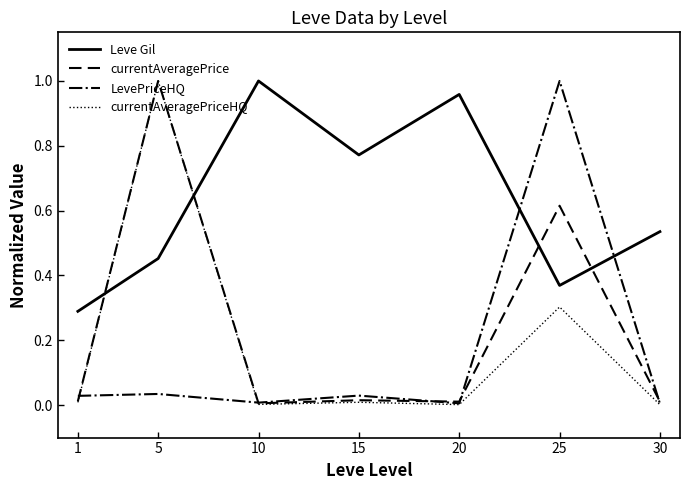

Between which two adjacent categories do currentAveragePriceHQ and LevePriceHQ first intersect?

1 and 5